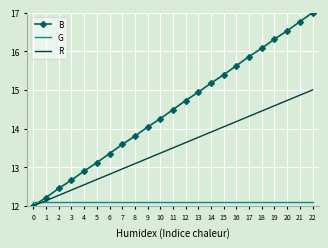

What is the approximate value of B at 3?

12.7